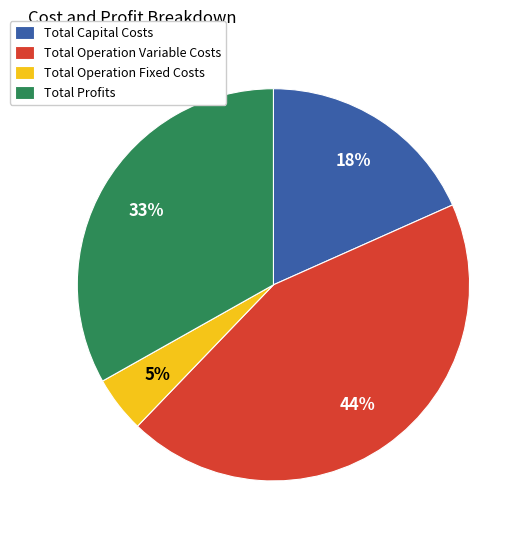

What is the smallest slice in the pie chart?

Total Operation Fixed Costs